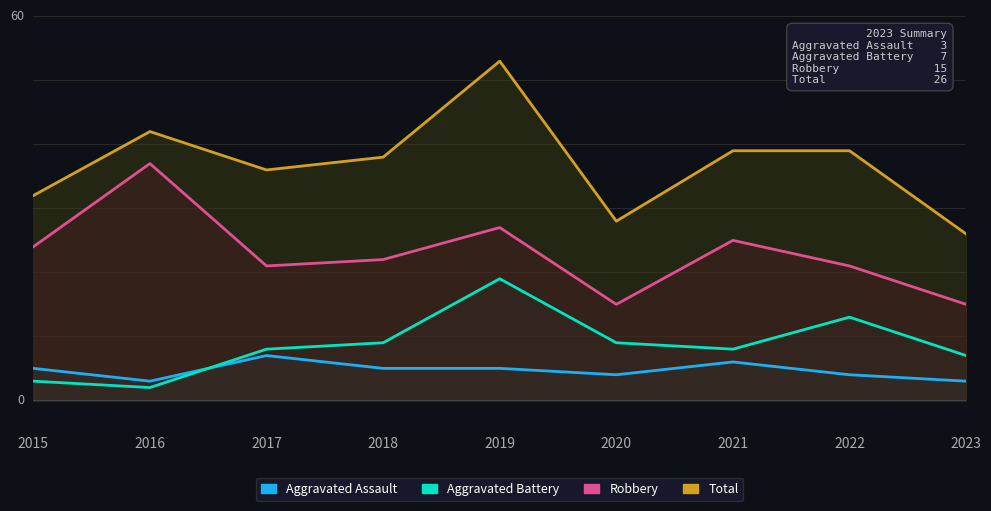

Between 2019 and 2023, which series saw the biggest shift?

Total